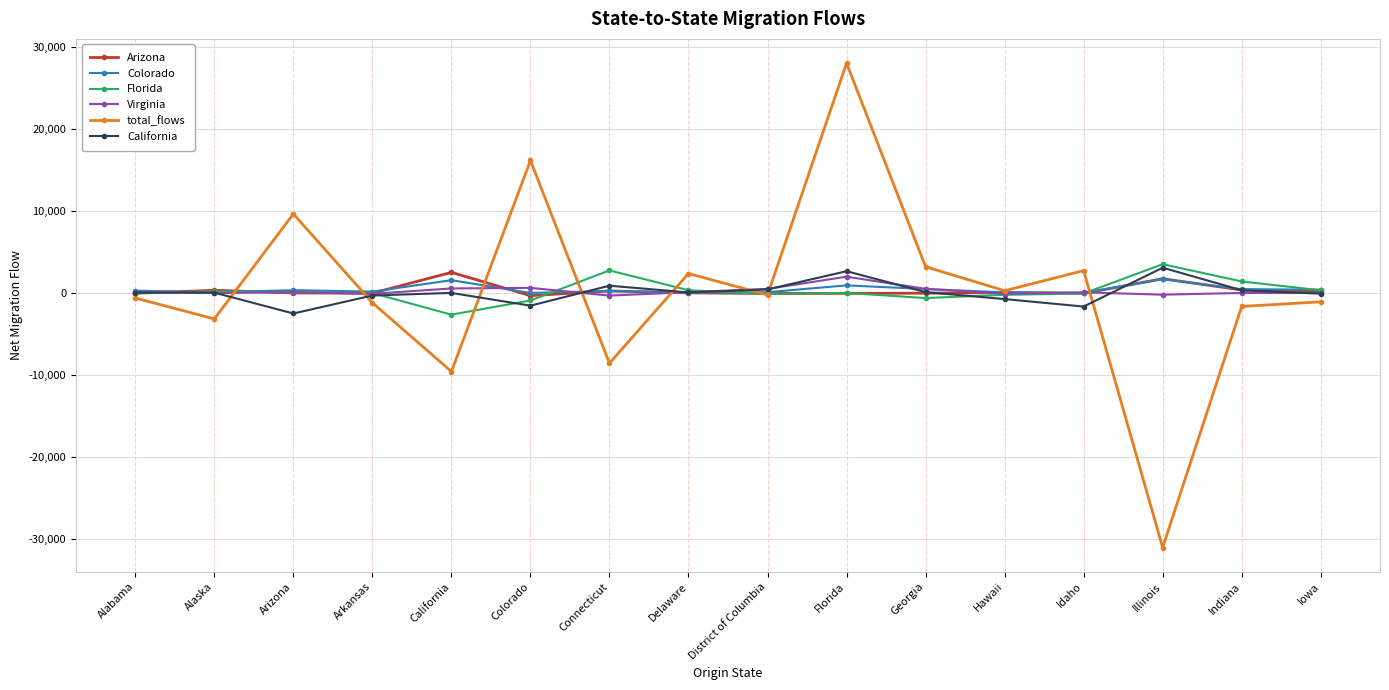

What is the maximum value shown in the chart?

28006